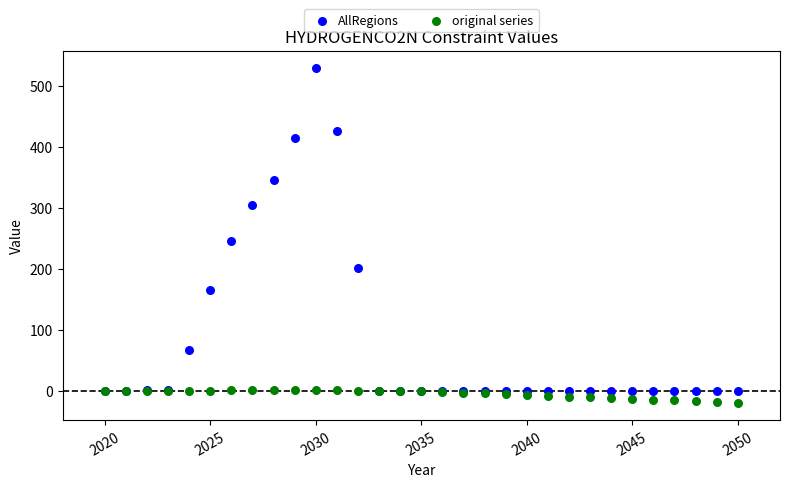

Across all series, what Y value is closest to 254?

244.9